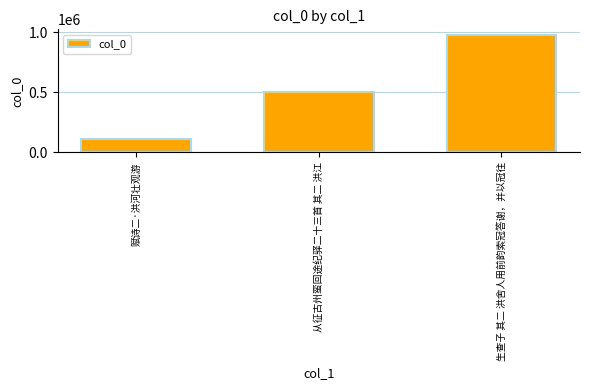

What is the difference between the second highest and minimum values?

389979